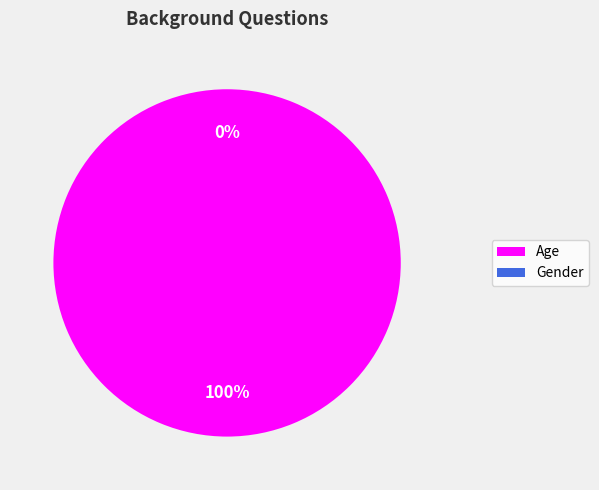

True or false: Gender accounts for 9% of the total.

False